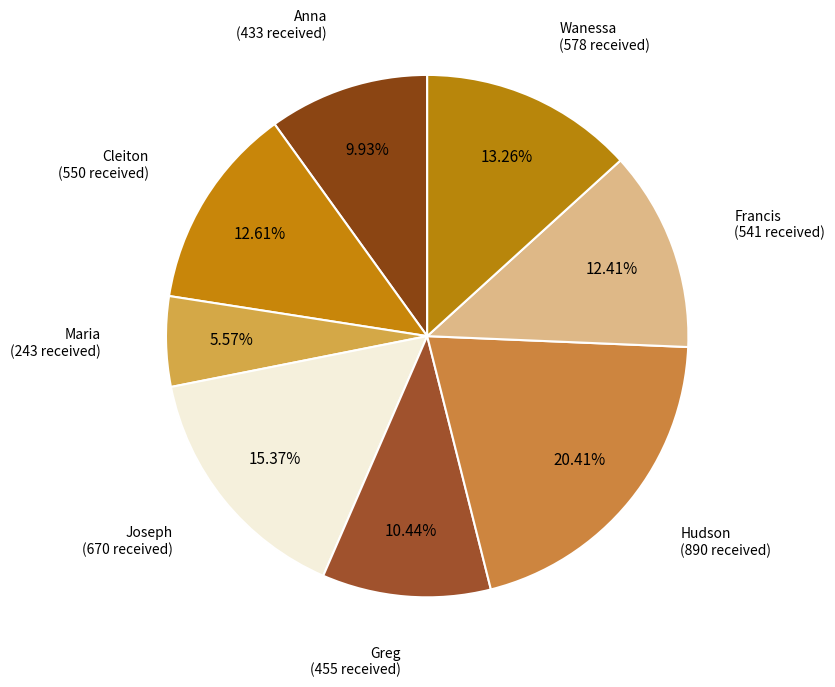

What is the largest slice in the pie chart?

Hudson